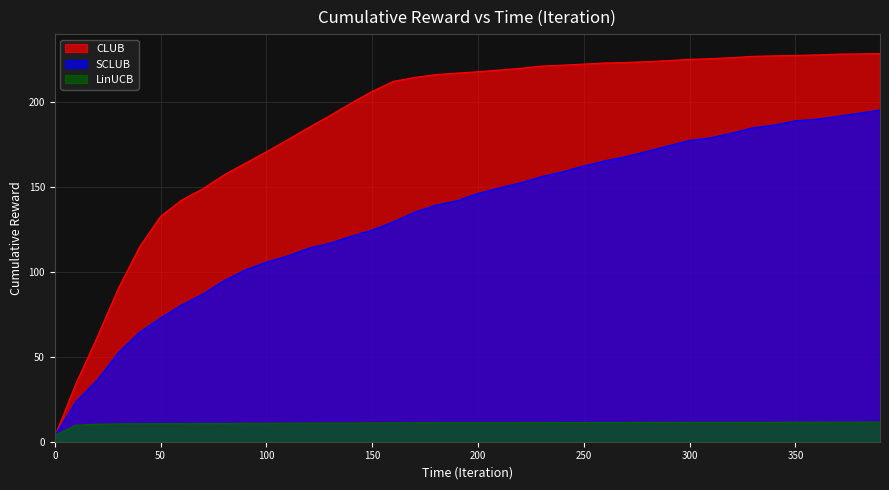

How many lines are shown in the chart?

3